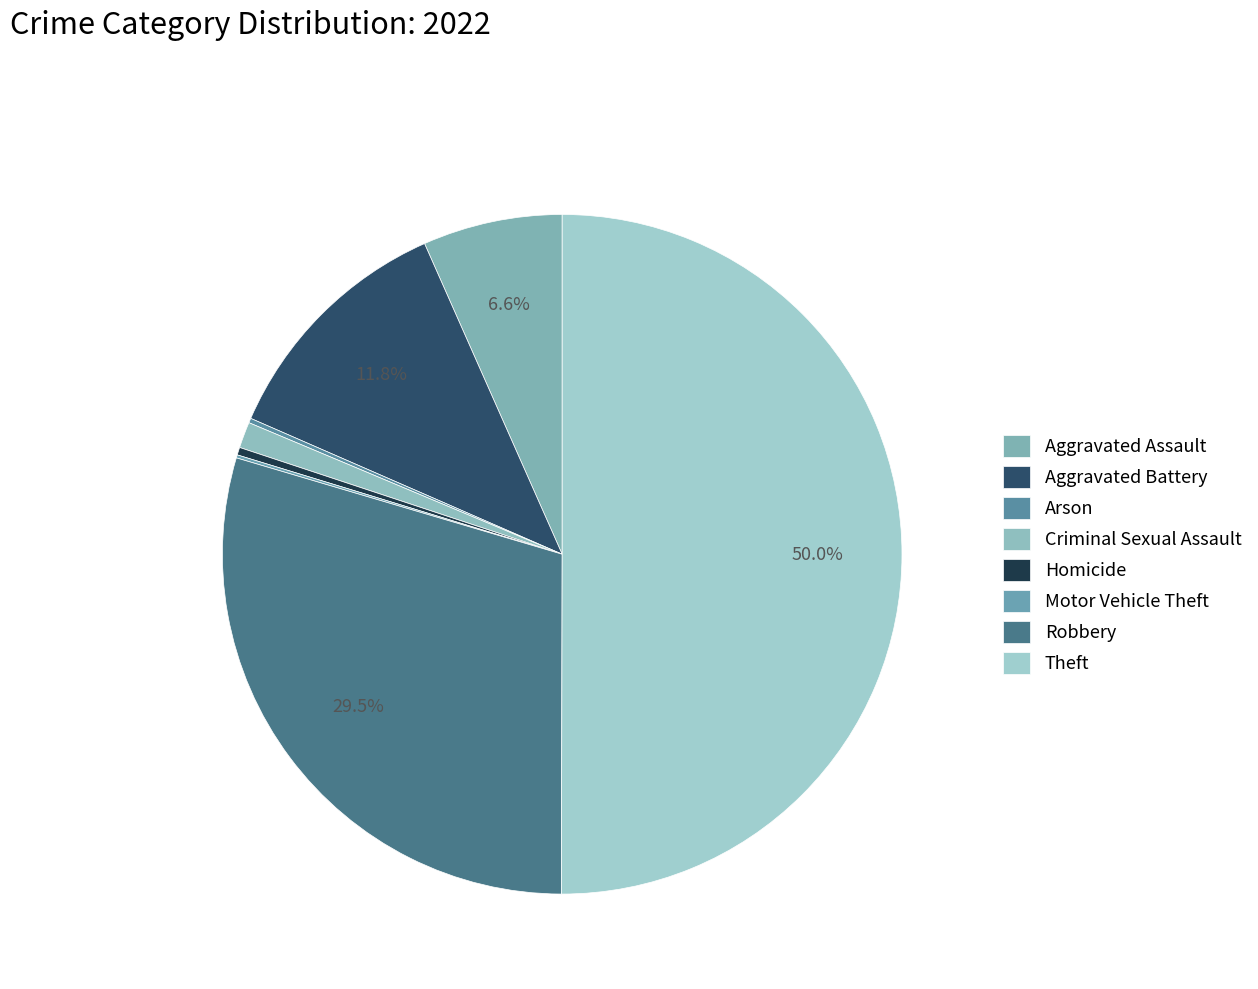

To the nearest percent, what percentage of the pie is Aggravated Assault?

7%